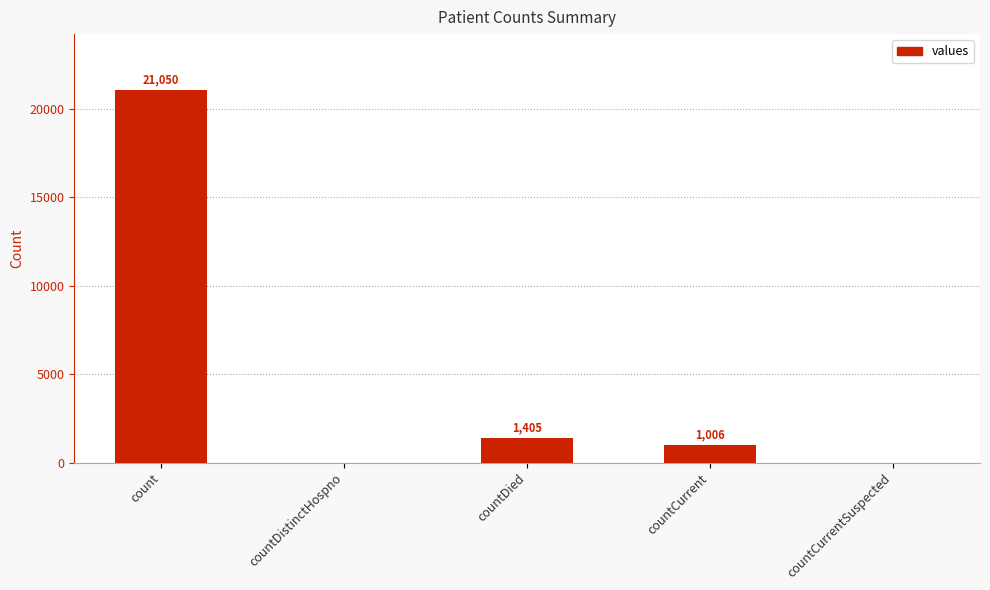

How many series are shown in this chart?

1